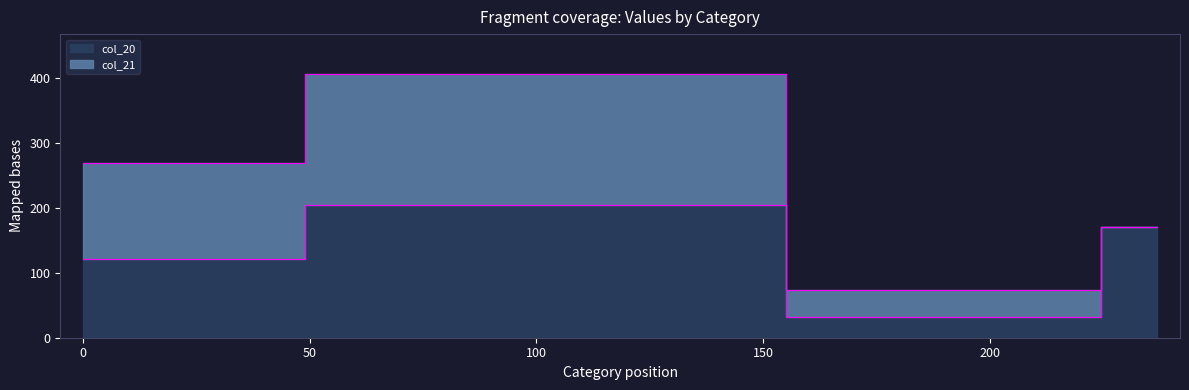

Count the number of categories in the chart.

4